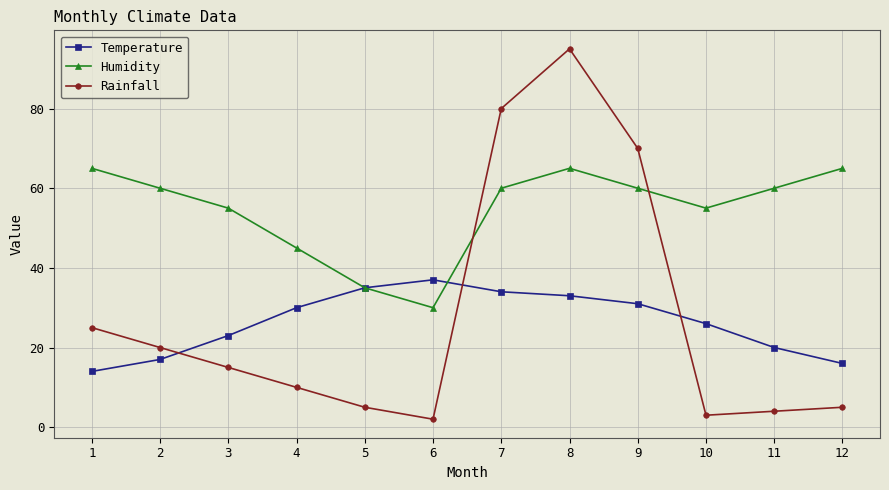

Does the chart have visible grid lines?

Yes